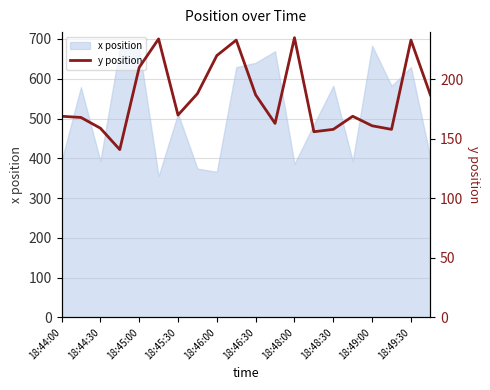

What is the maximum value for x position?

683